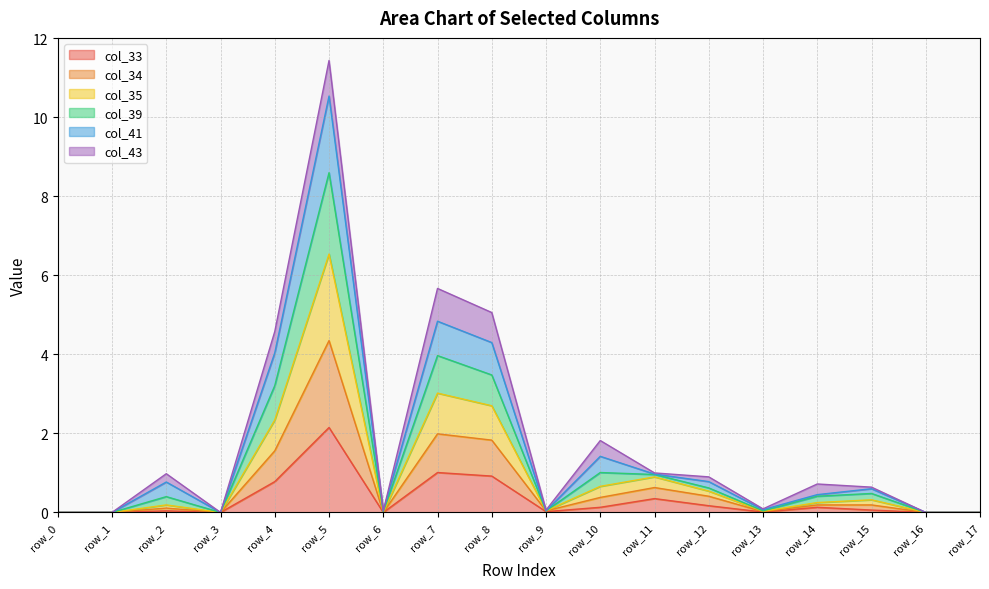

True or false: col_35 and col_39 cross at least once.

False